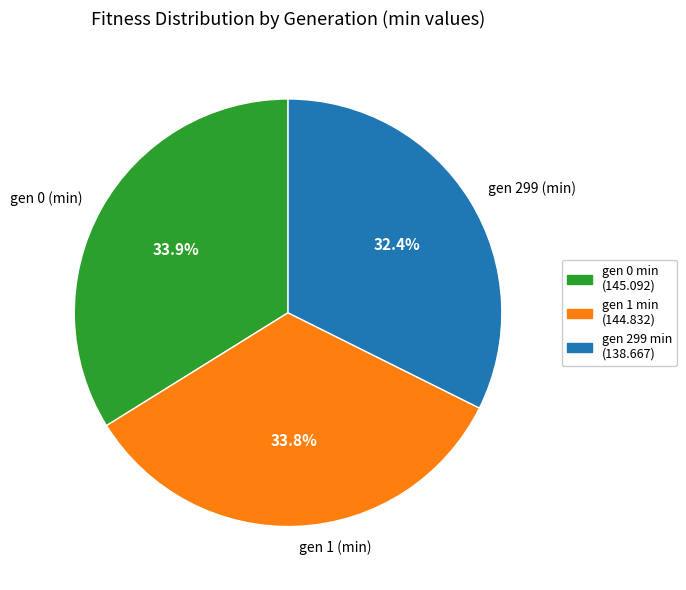

Approximately how many times larger is the value at gen 299 (min) compared to gen 0 (min)?

1.0